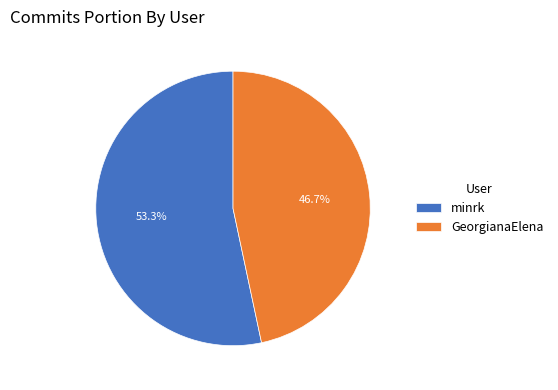

What is the majority slice?

minrk